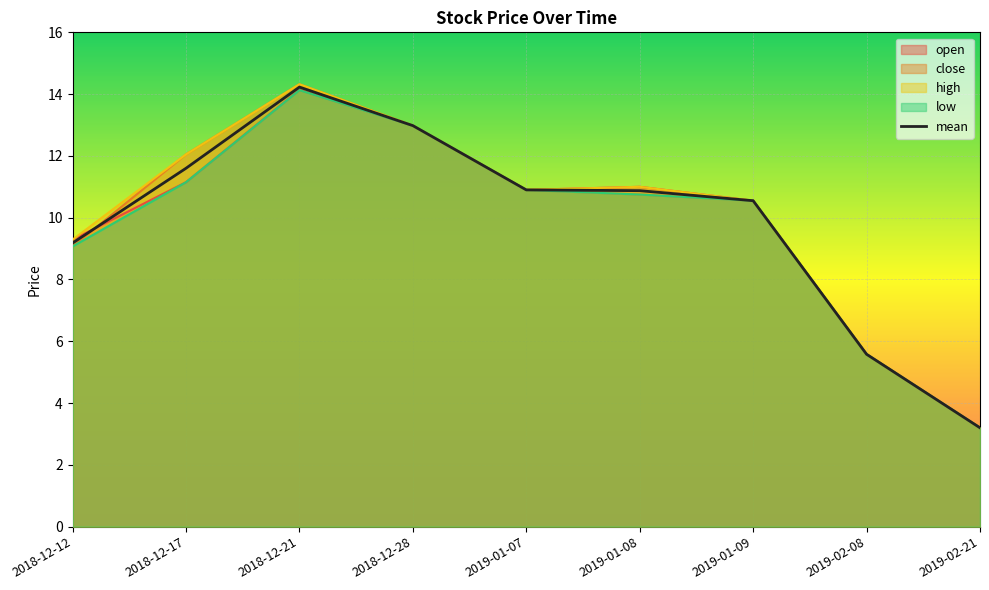

Between 2018-12-17 and 2018-12-28, which is larger?

2018-12-28